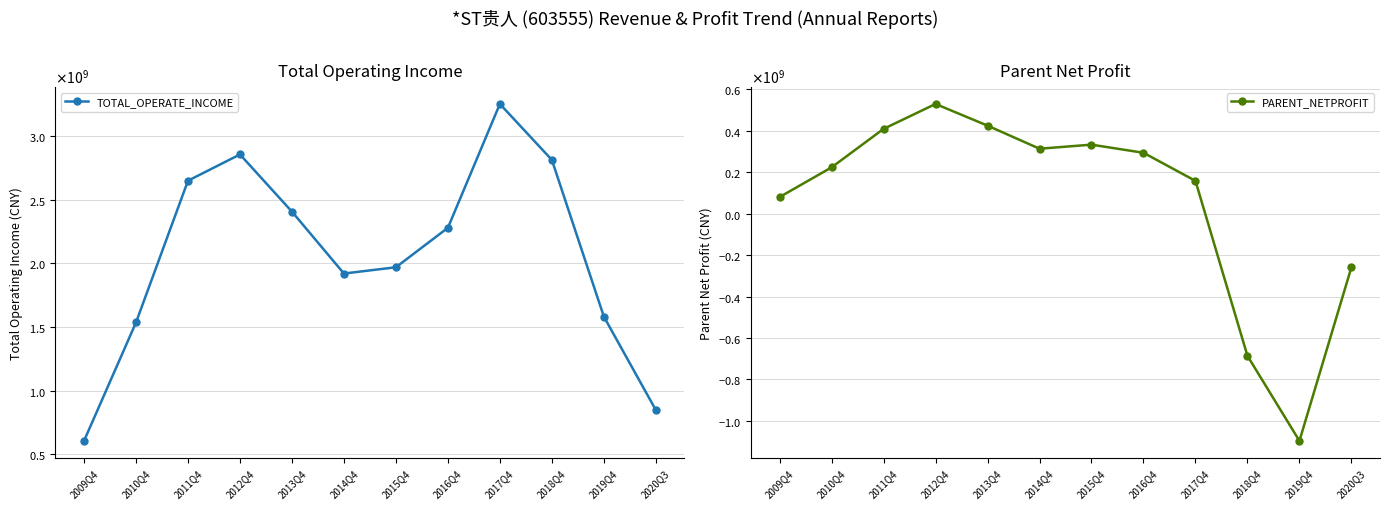

What is the difference between the maximum and second lowest values in the TOTAL_OPERATE_INCOME series?

2405113535.9